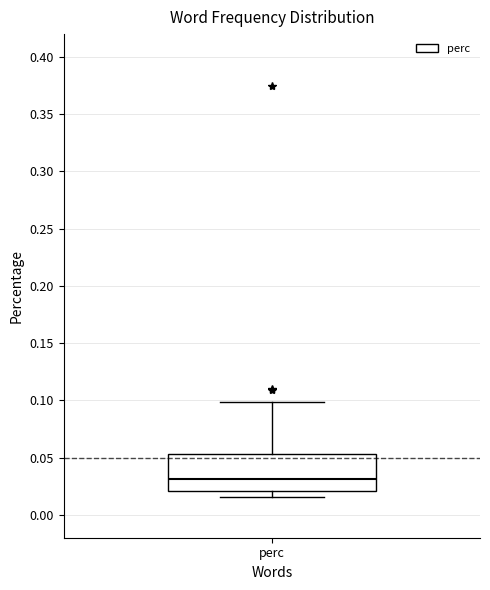

Transcribe this box plot: give where the median line is, the range the box spans, and where the two whiskers end, as read against the y-axis. The values are not printed on the chart, so give them approximately, as read against the axis.

median 0.030, box 0.020 to 0.055, whiskers 0.015 to 0.100